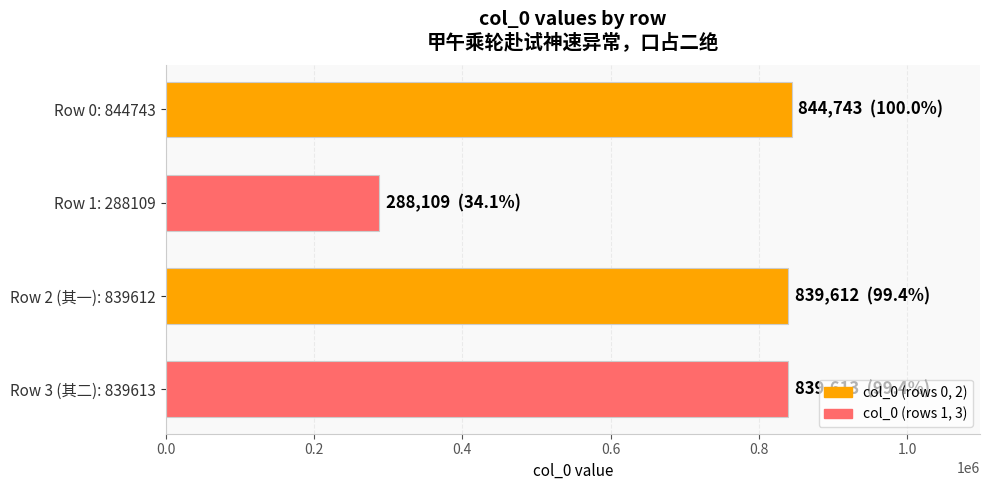

What is the change in value from Row 1: 288109 to Row 3 (其二): 839613?

+551504